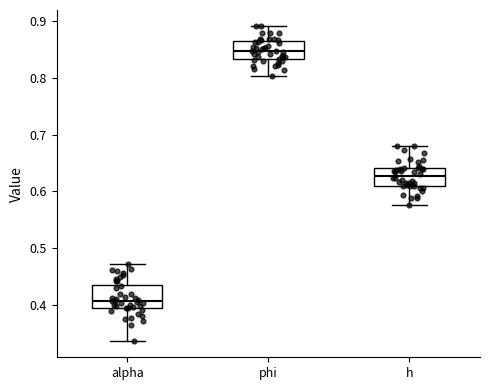

Where does the upper whisker of the box for h end on the y-axis? The values are not printed on the chart, so give them approximately, as read against the axis.

0.68